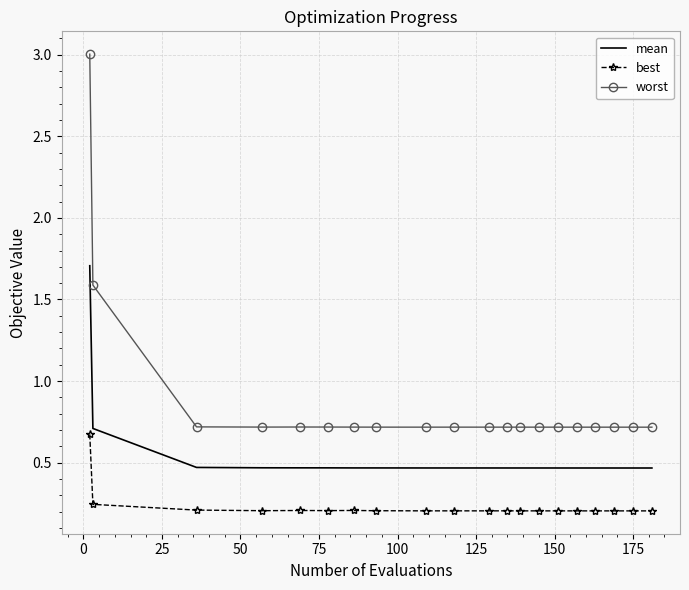

Which series has the largest range (max minus min)?

worst